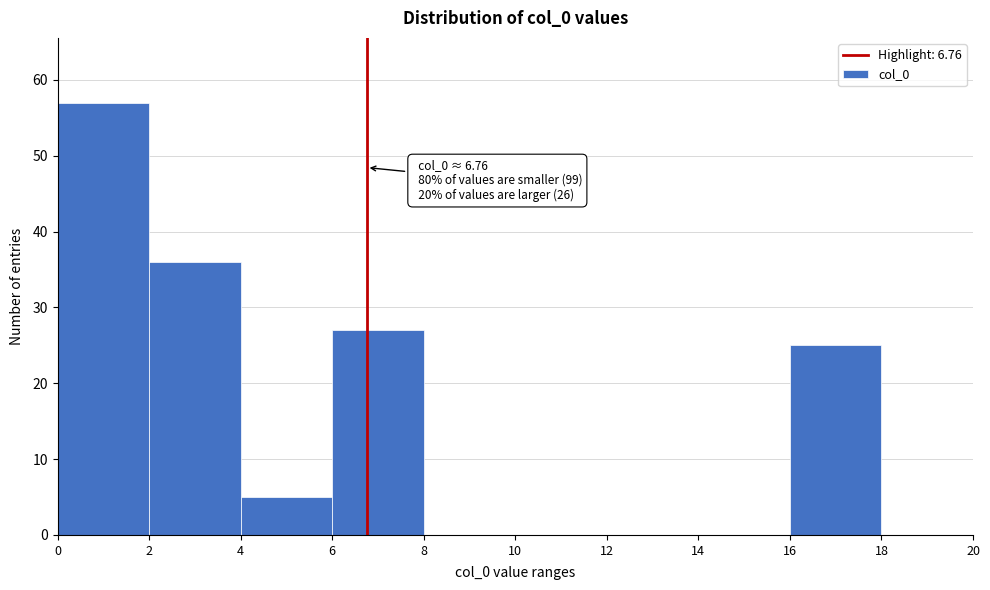

Which range on the x-axis has the tallest bar?

0 to 2